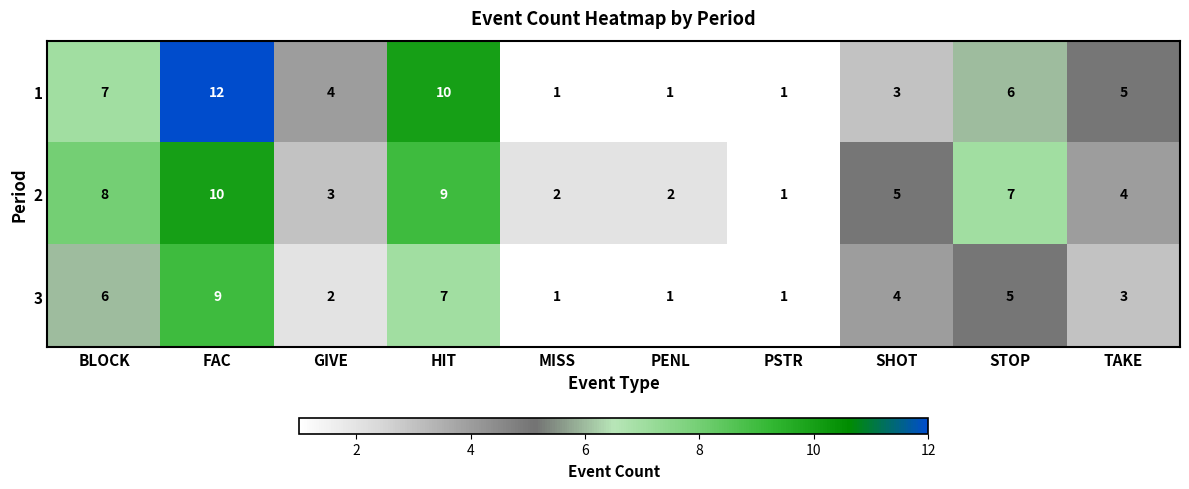

List the series in order of their peak value, lowest first.

3, 2, 1